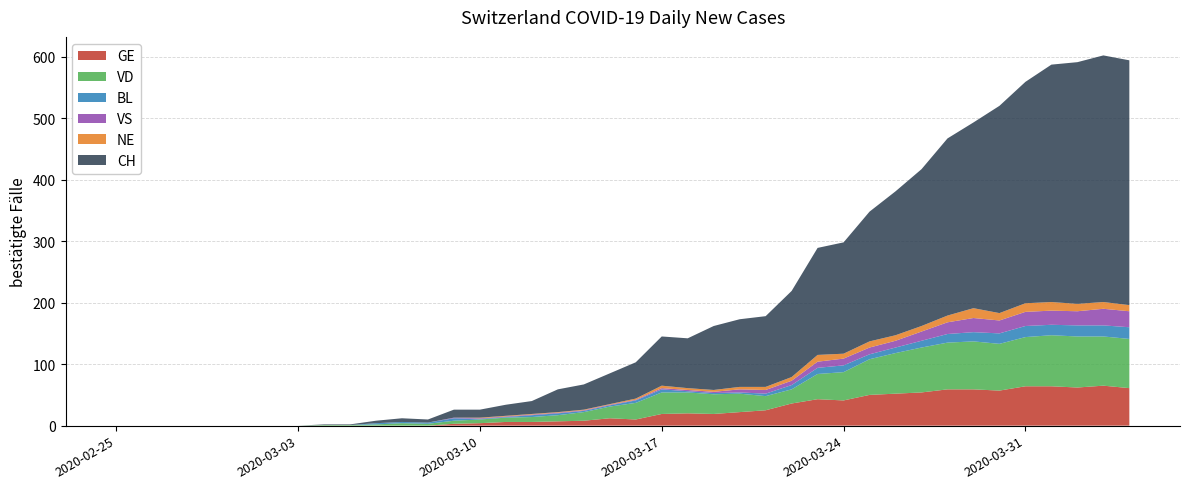

Reading left to right, what are all the values shown in this chart?

GE: 0=0	1=0	2=0	3=0	4=0	5=0	6=0	7=0	8=0	9=0	10=0	11=0	12=0	13=3	14=4	15=6	16=6	17=7	18=8	19=12	20=10	21=19	22=20	23=19	24=22	25=25	26=36	27=43	28=41	29=50	30=52	31=54	32=59	33=59	34=57	35=64	36=64	37=62	38=65	39=61
VD: 0=0	1=0	2=0	3=0	4=0	5=0	6=0	7=0	8=1	9=1	10=2	11=4	12=3	13=5	14=6	15=7	16=8	17=10	18=14	19=19	20=27	21=35	22=34	23=32	24=30	25=23	26=23	27=41	28=46	29=58	30=66	31=73	32=76	33=78	34=76	35=80	36=83	37=83	38=80	39=80
BL: 0=0	1=0	2=0	3=0	4=0	5=0	6=0	7=0	8=0	9=0	10=2	11=2	12=2	13=4	14=1	15=1	16=3	17=3	18=2	19=2	20=4	21=5	22=2	23=2	24=2	25=4	26=7	27=10	28=11	29=8	30=9	31=11	32=14	33=15	34=17	35=18	36=17	37=18	38=18	39=19
VS: 0=0	1=0	2=0	3=0	4=0	5=0	6=0	7=0	8=0	9=0	10=0	11=0	12=0	13=1	14=1	15=1	16=1	17=1	18=1	19=1	20=1	21=2	22=2	23=2	24=5	25=6	26=7	27=10	28=11	29=11	30=11	31=15	32=19	33=23	34=21	35=23	36=23	37=23	38=27	39=26
NE: 0=0	1=0	2=0	3=0	4=0	5=0	6=0	7=0	8=0	9=0	10=0	11=0	12=0	13=0	14=1	15=1	16=1	17=1	18=1	19=1	20=2	21=4	22=3	23=3	24=4	25=5	26=6	27=11	28=8	29=10	30=9	31=9	32=11	33=16	34=12	35=14	36=14	37=12	38=11	39=10
CH: 0=0	1=0	2=0	3=0	4=0	5=0	6=0	7=0	8=1	9=1	10=4	11=6	12=5	13=13	14=13	15=18	16=21	17=37	18=41	19=50	20=59	21=80	22=81	23=104	24=110	25=115	26=140	27=174	28=181	29=211	30=234	31=255	32=288	33=302	34=337	35=360	36=386	37=393	38=401	39=398